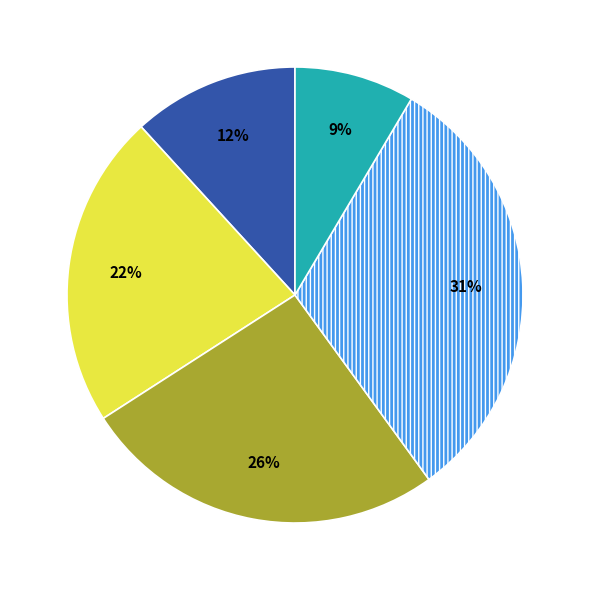

To the nearest percent, what is the average slice percentage?

20%